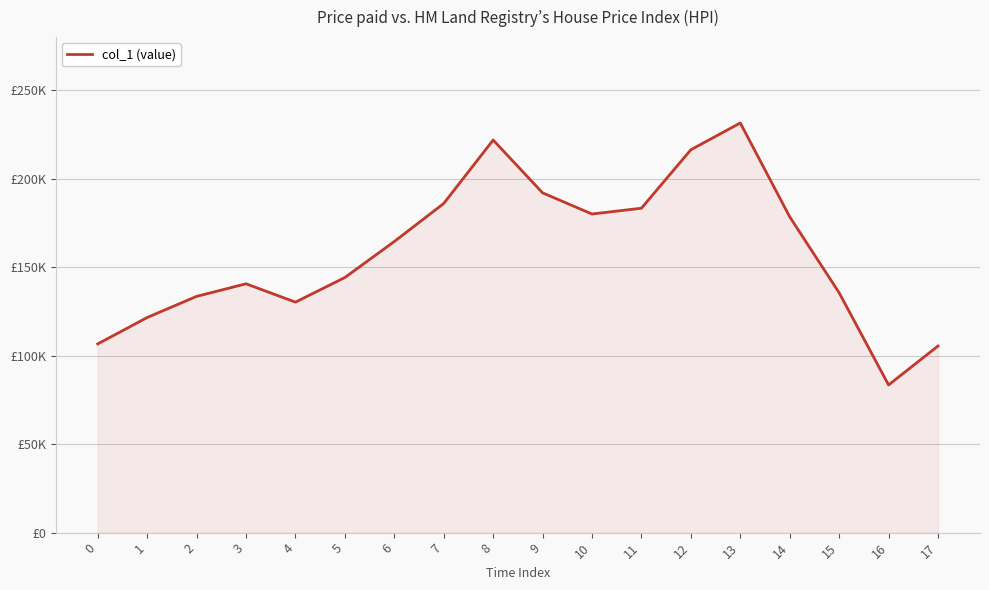

Does the chart display data point markers on the line(s)?

No